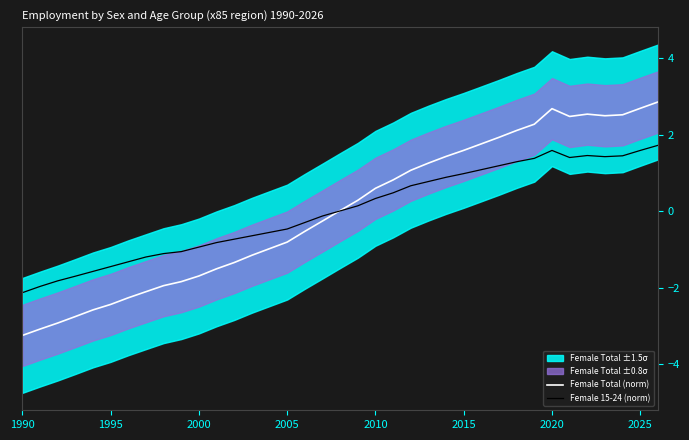

Does the chart display data point markers on the line(s)?

No